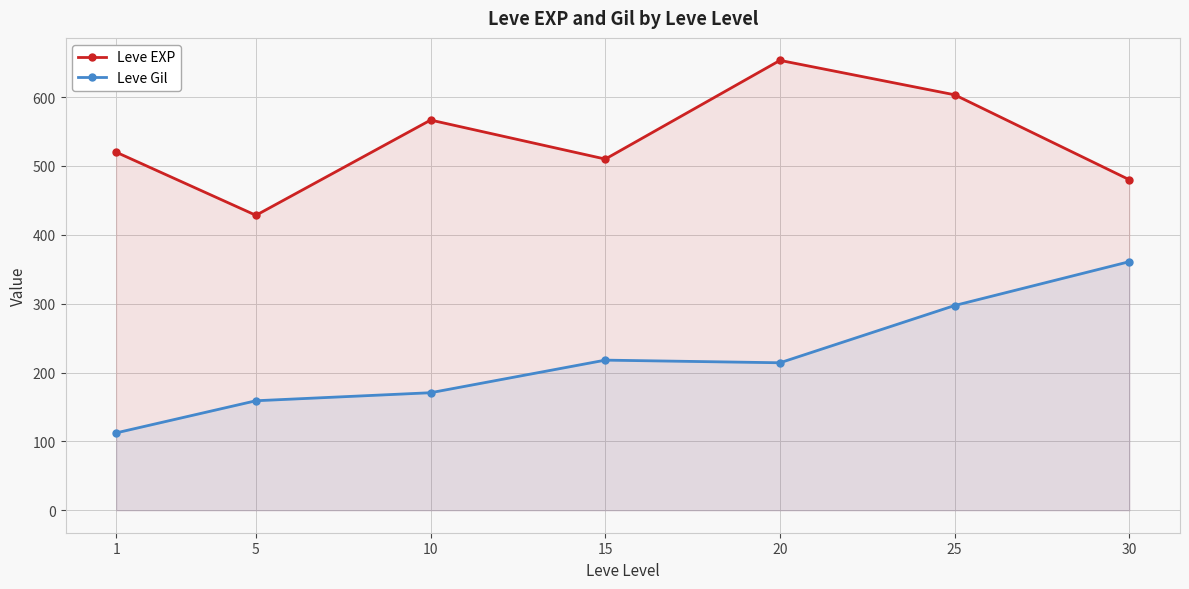

At which label is Leve Gil closest to 236?

15